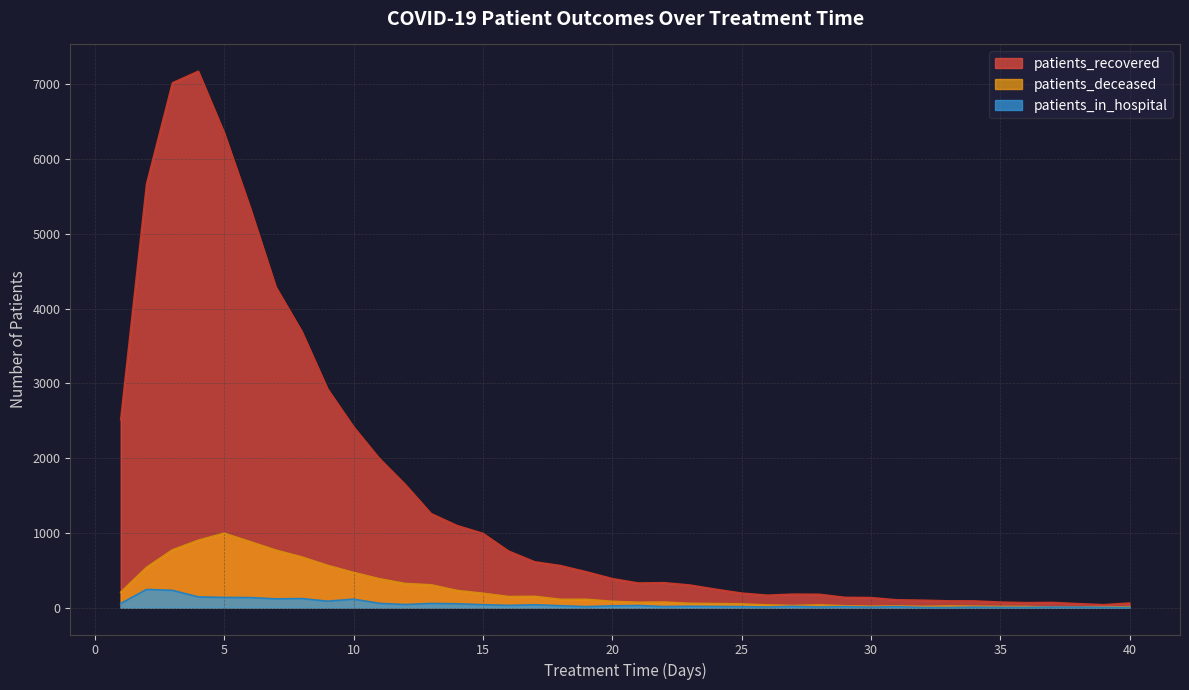

Rank the categories by patients_deceased value from lowest to highest.

37, 38, 39, 40, 35, 36, 32, 30, 34, 33, 31, 29, 27, 26, 28, 25, 24, 23, 21, 22, 20, 18, 19, 16, 17, 15, 1, 14, 13, 12, 11, 10, 2, 9, 8, 7, 3, 6, 4, 5